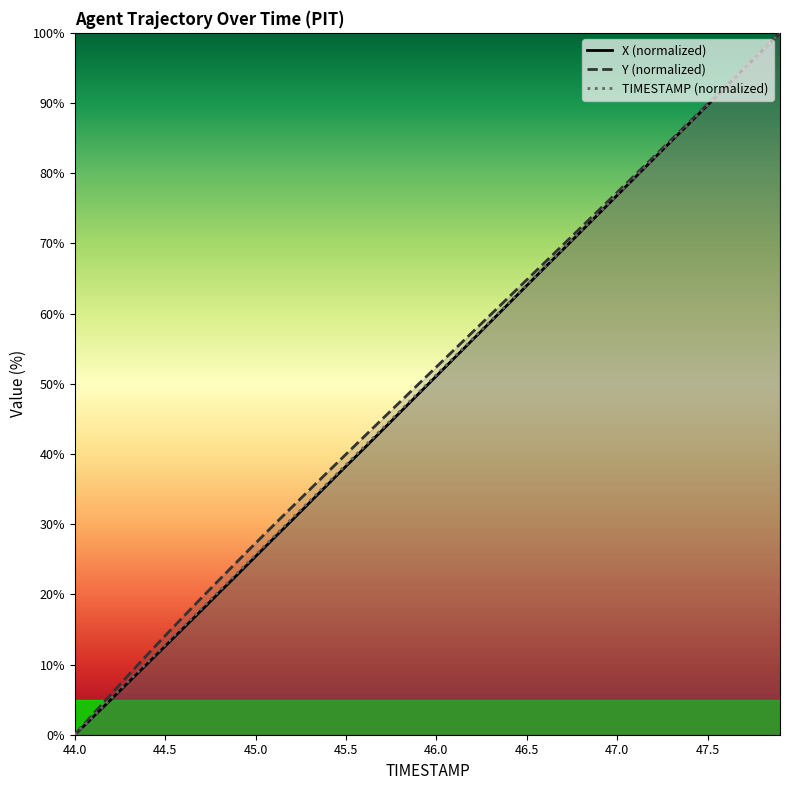

What position from the left is 47.3?

34